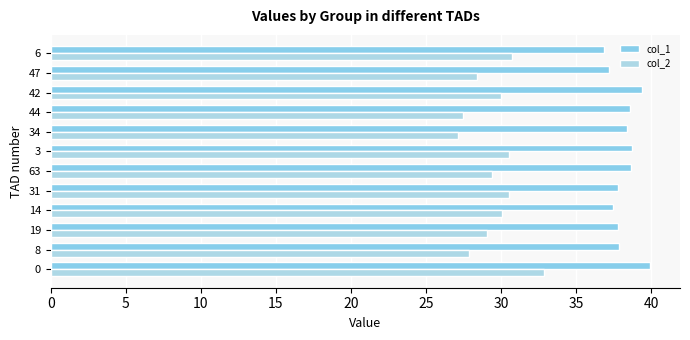

How many series are shown in this chart?

2